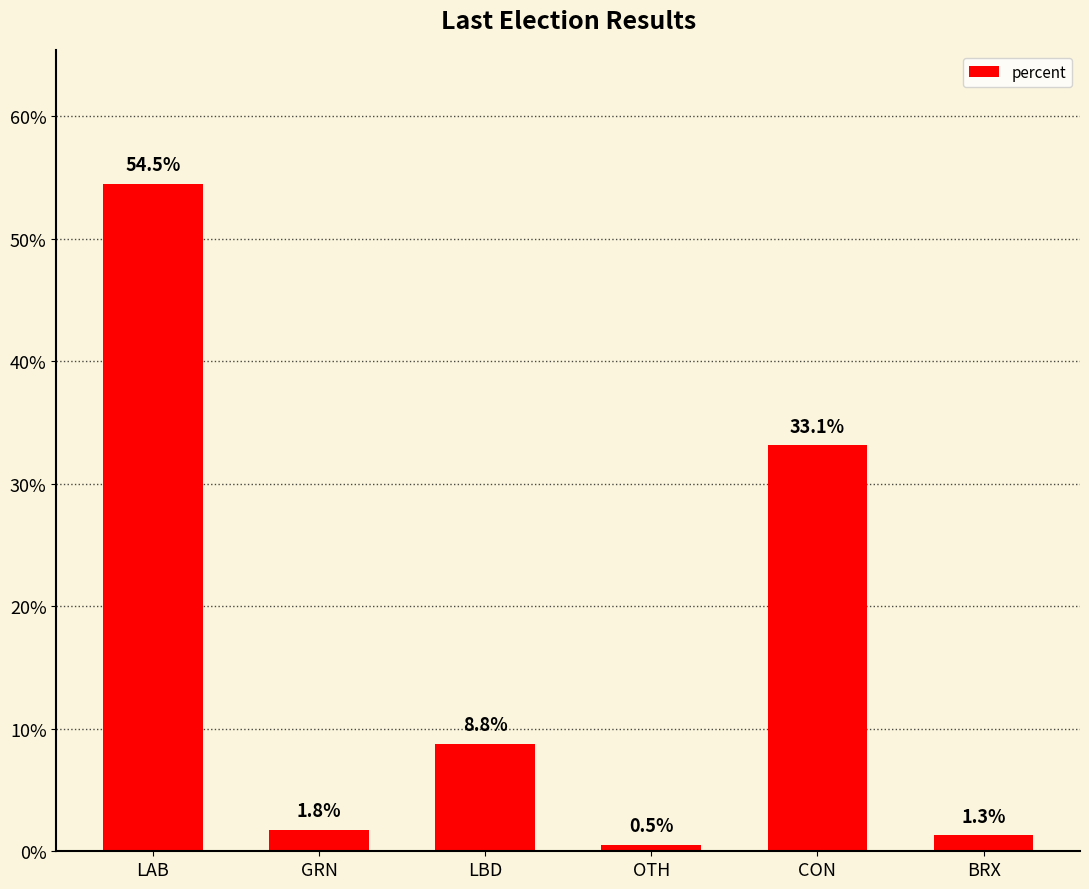

Rank the categories by value from highest to lowest.

LAB, CON, LBD, GRN, BRX, OTH